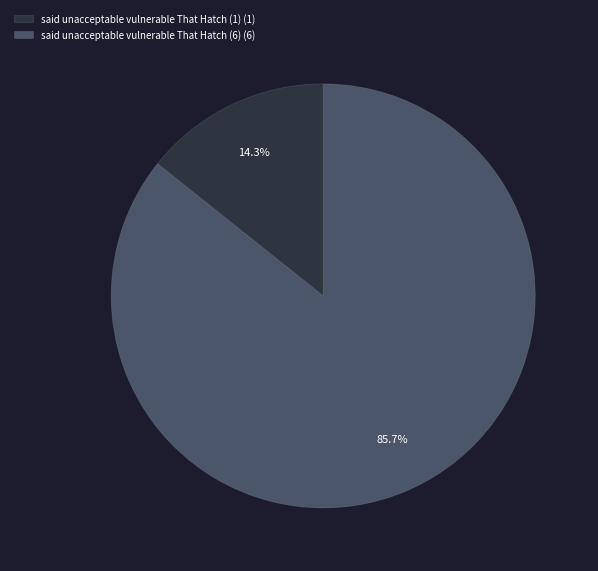

Is the sum of said unacceptable vulnerable That Hatch (6) and said unacceptable vulnerable That Hatch (1) greater than half?

Yes